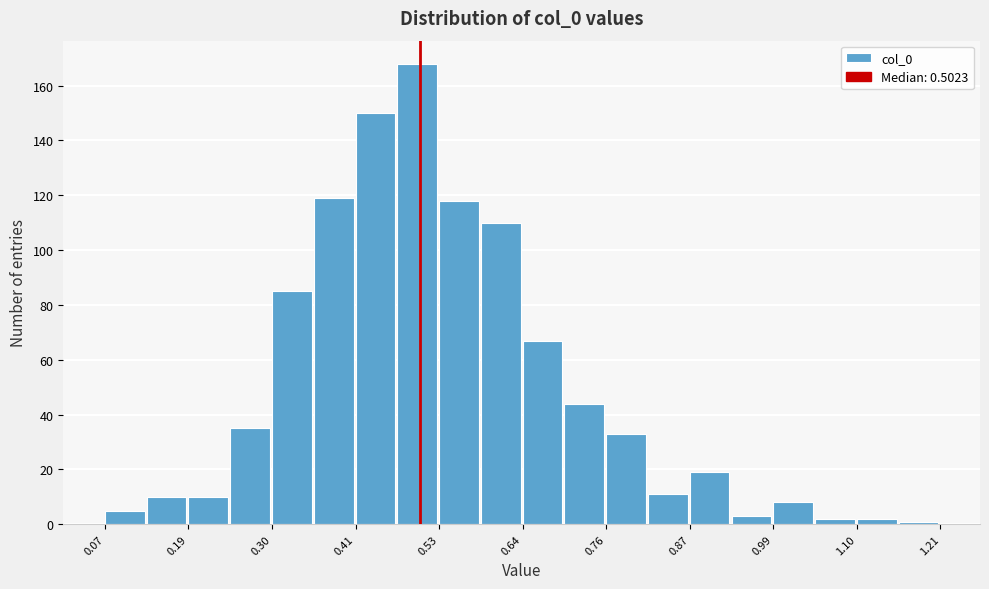

Read against the x-axis, roughly where is the centre of the tallest bar?

0.50